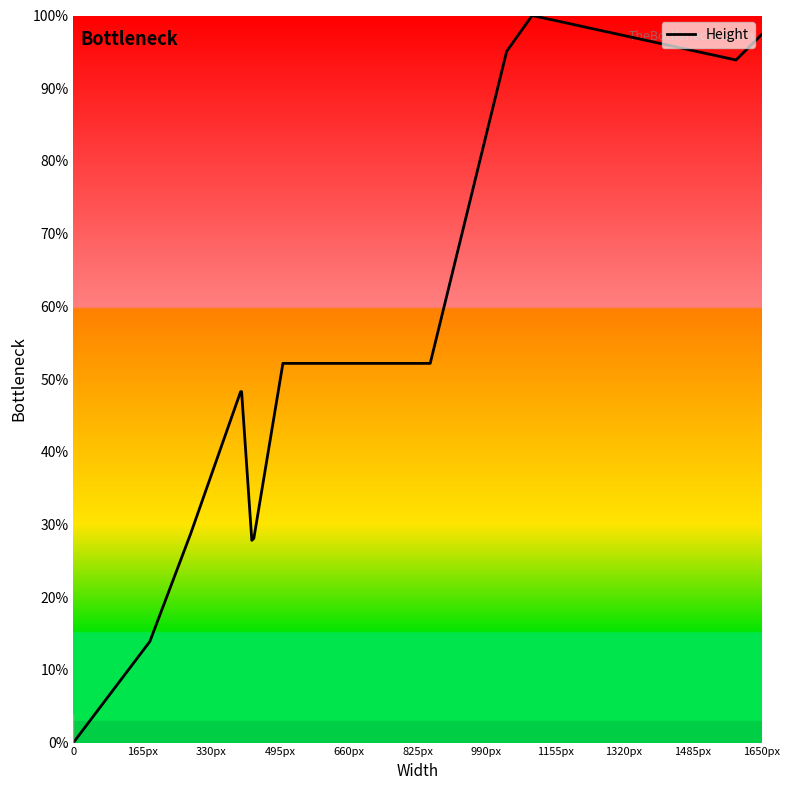

How many data points does each series have?

40